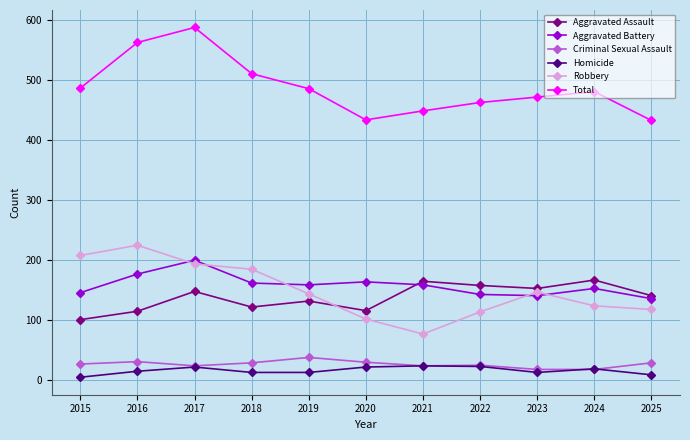

Which series has the largest total across all categories?

Total